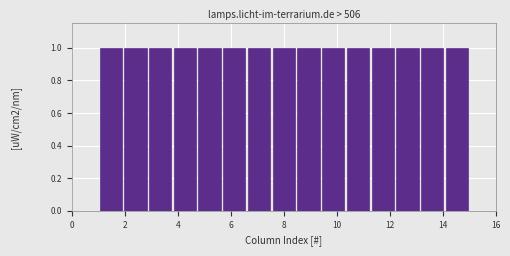

What is the height of the bar covering 8.4 to 9.4 on the x-axis? Neither the bar edges nor the heights are printed on the chart, so give them approximately, as read against the axes.

1